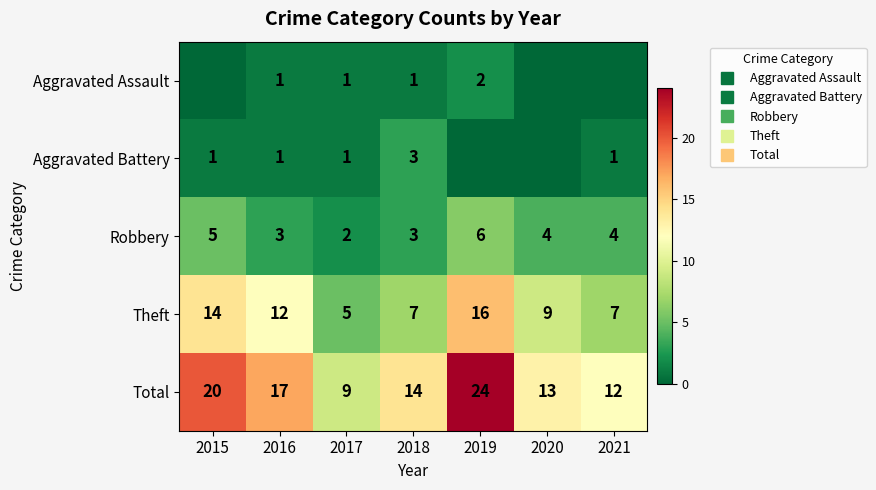

At how many categories does at least one series exceed 2?

7